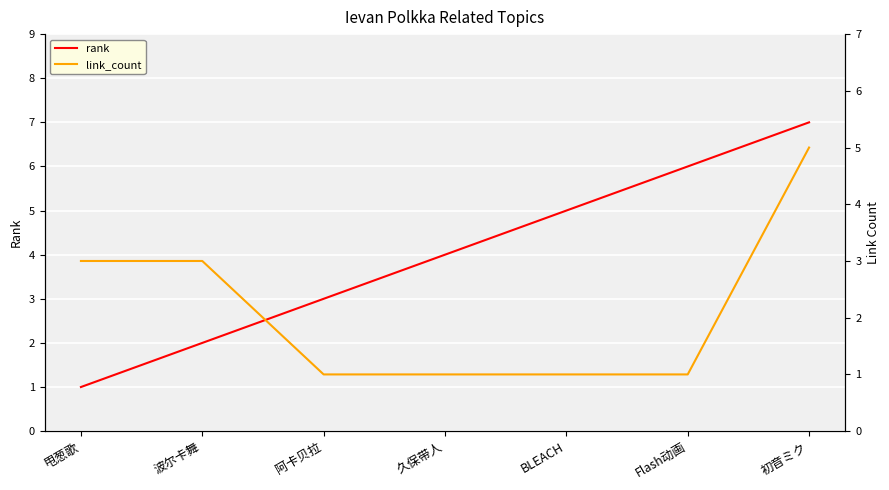

Reading left to right, list all the values displayed in this chart.

rank: 甩葱歌=1	波尔卡舞=2	阿卡贝拉=3	久保带人=4	BLEACH=5	Flash动画=6	初音ミク=7
link_count: 甩葱歌=3	波尔卡舞=3	阿卡贝拉=1	久保带人=1	BLEACH=1	Flash动画=1	初音ミク=5